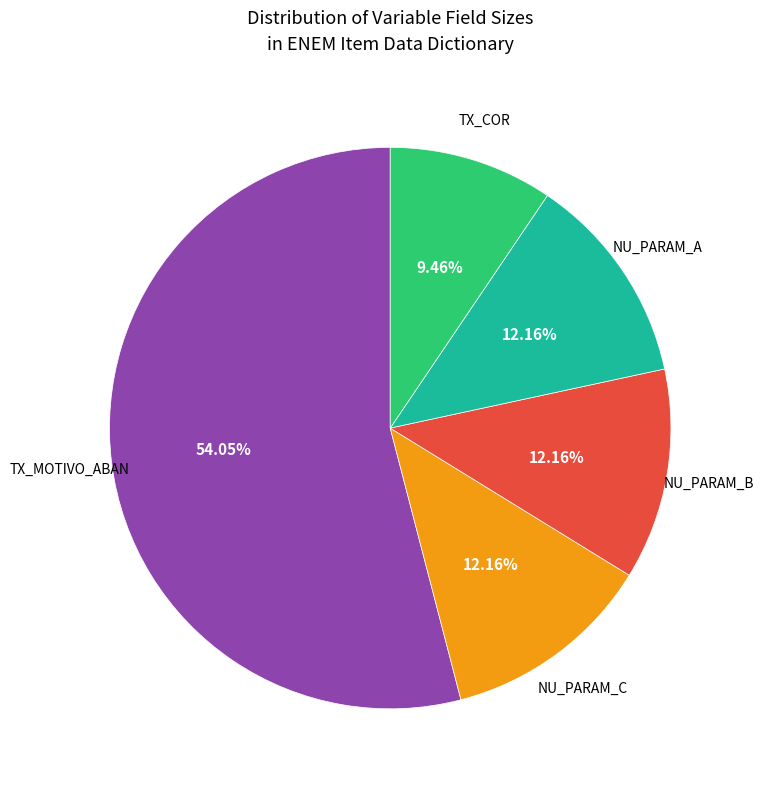

Does any single category account for the majority?

Yes